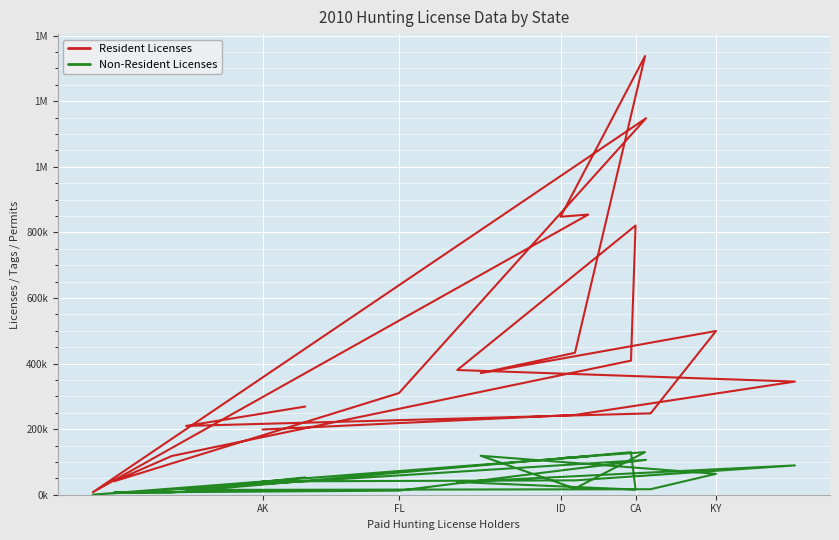

The Non-Resident Licenses series shows 128340 at FL. True or false?

False